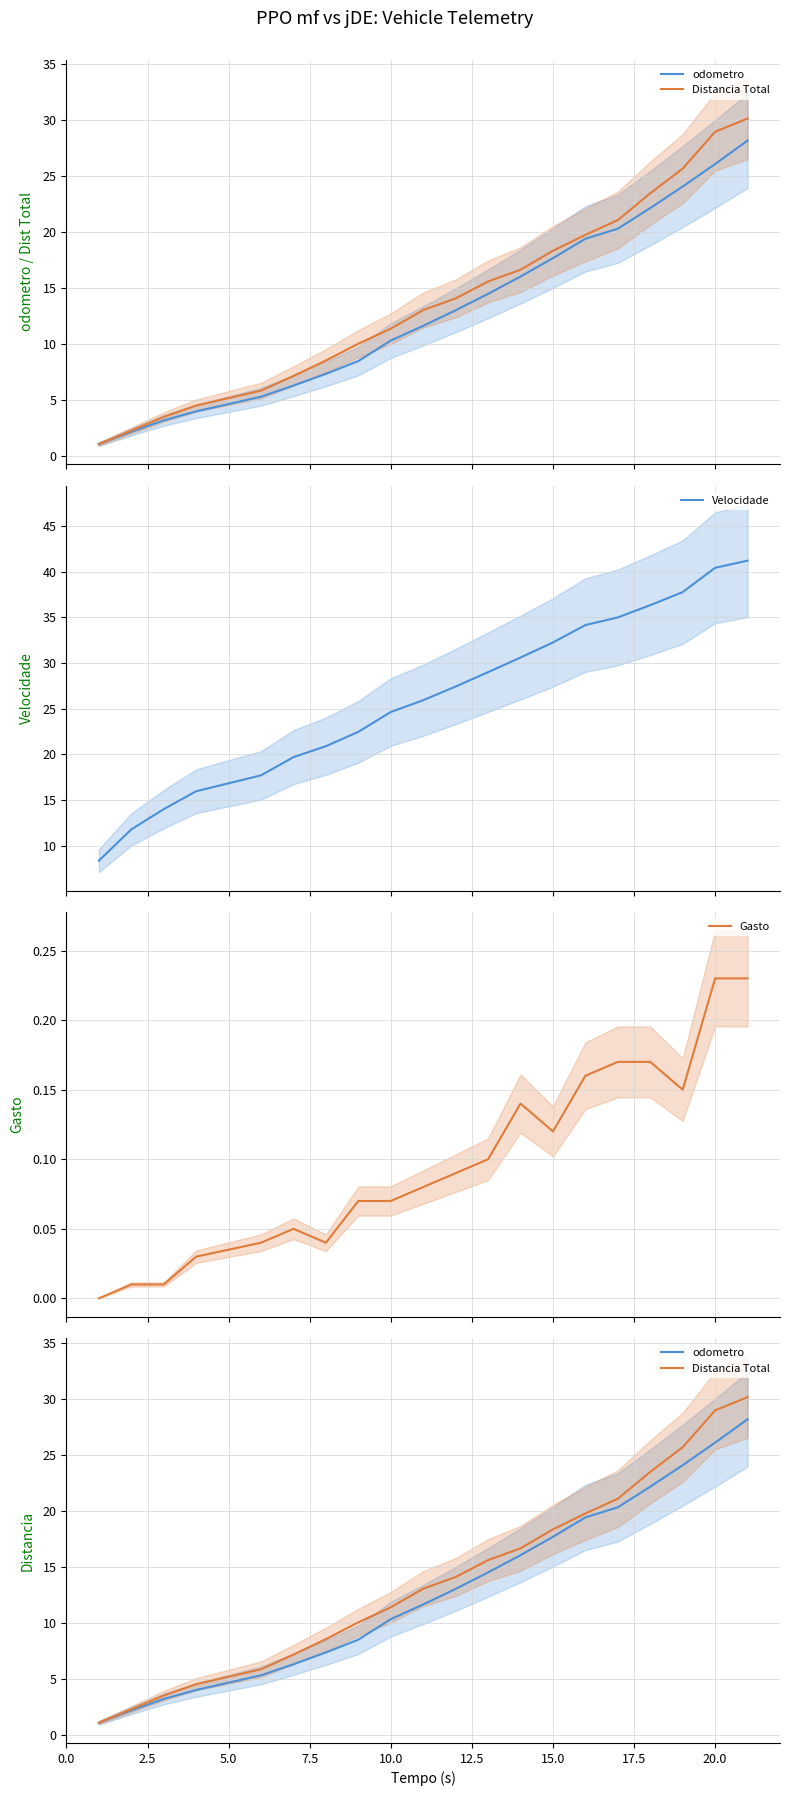

How many categories are shown in the chart?

20